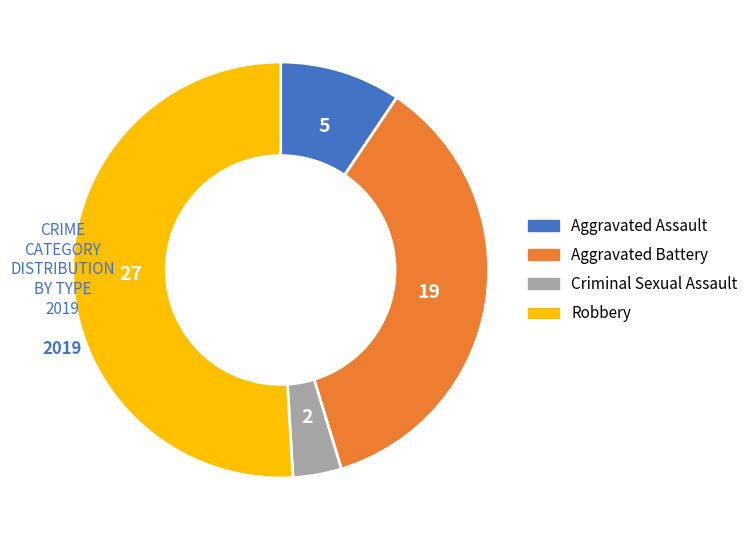

Which slice represents more than half of the pie?

Robbery